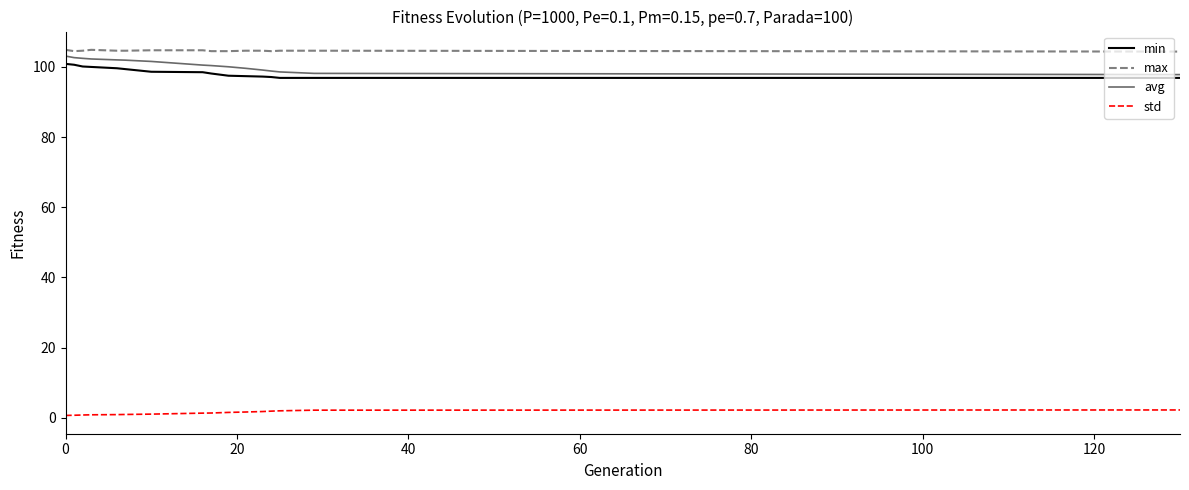

What is the sum of all avg values?

1608.7